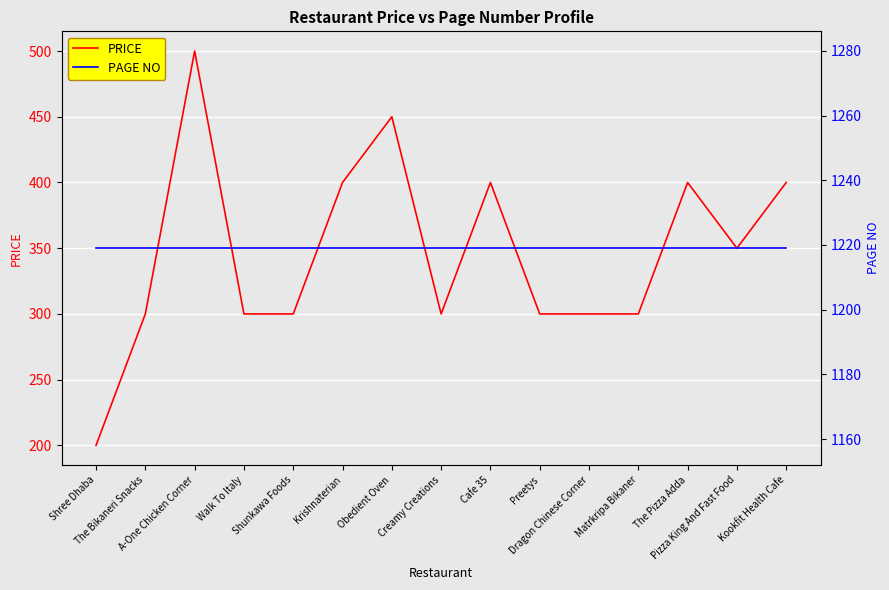

Between Shunkawa Foods and Pizza King And Fast Food, which series saw the biggest shift?

PRICE